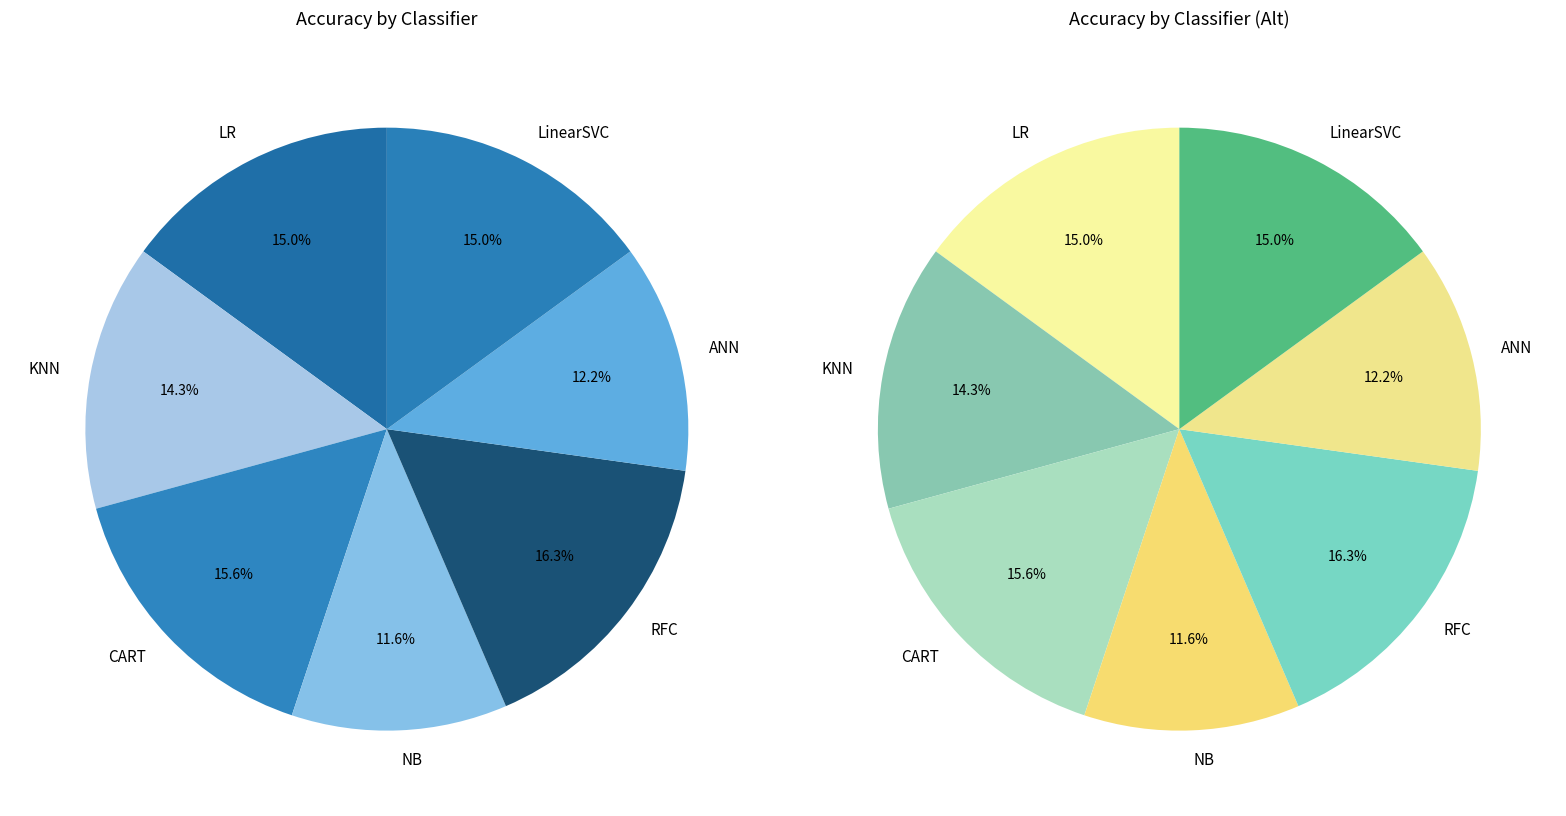

What is the total percentage of CART and LinearSVC?

30.6%